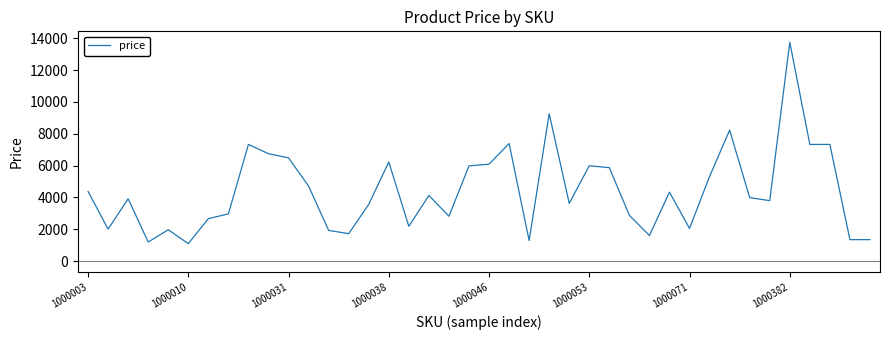

What is the maximum value shown in the chart?

13750